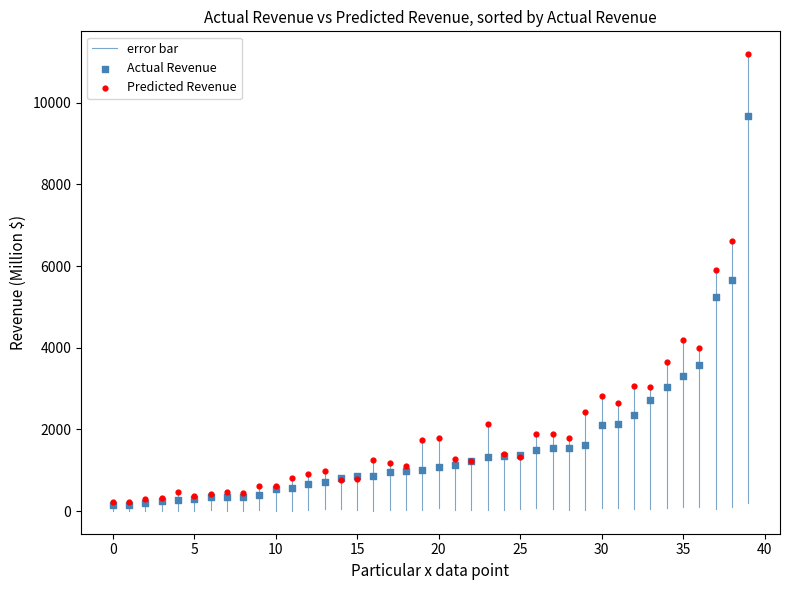

In the Actual Revenue series, what Y value is closest to 4906?

5243.0